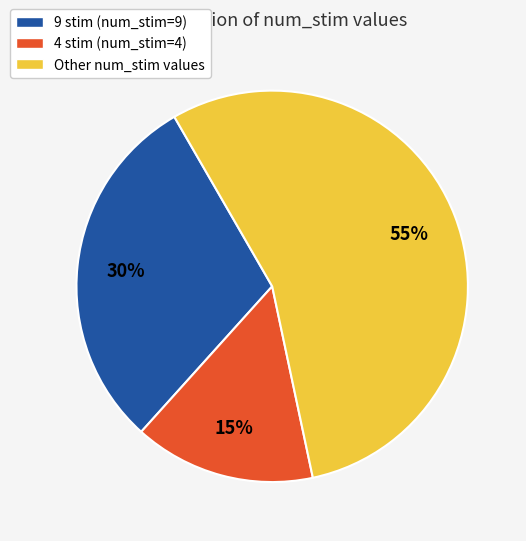

What percentage is the Other num_stim values slice, to the nearest percent?

55%